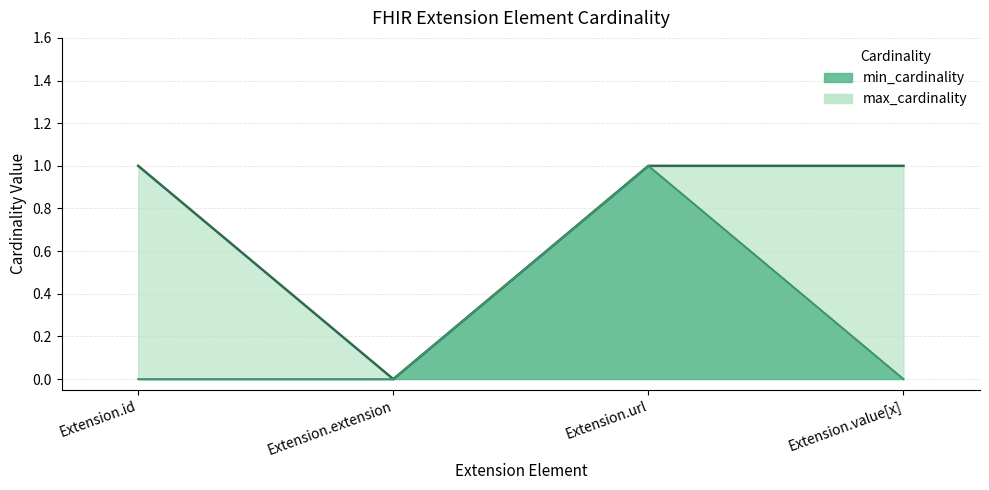

What are all the series names shown in the legend?

min_cardinality, max_cardinality